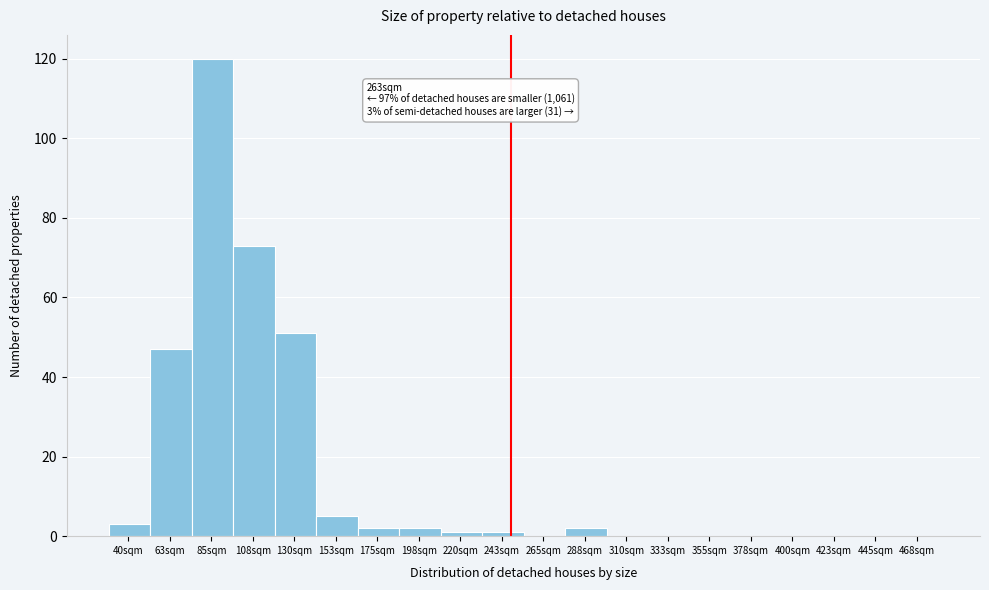

Reading right to left, transcribe all the data shown in this chart.

468sqm=0	445sqm=0	423sqm=0	400sqm=0	378sqm=0	355sqm=0	333sqm=0	310sqm=0	288sqm=2	265sqm=0	243sqm=1	220sqm=1	198sqm=2	175sqm=2	153sqm=5	130sqm=51	108sqm=73	85sqm=120	63sqm=47	40sqm=3